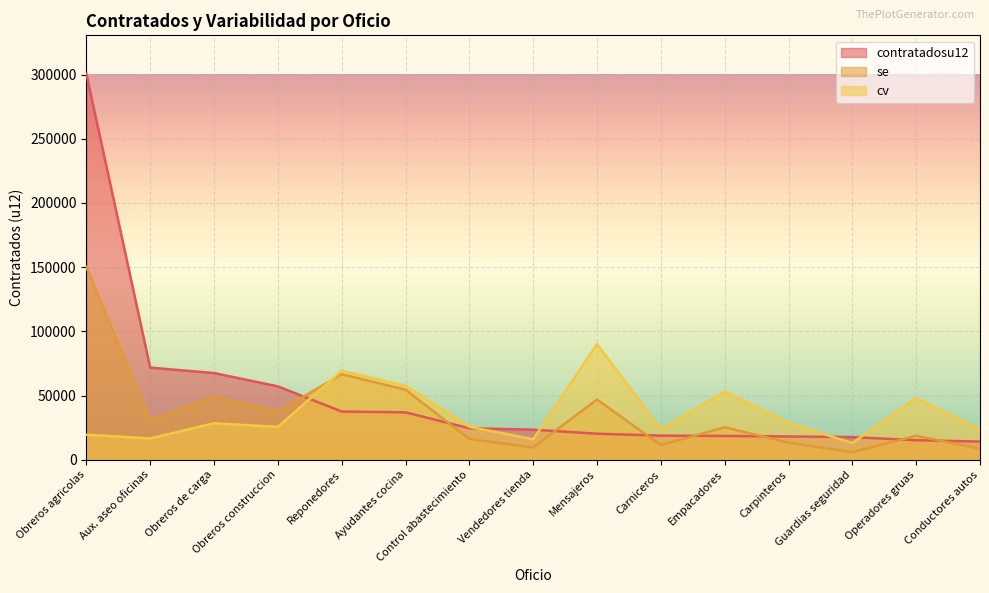

What is the highest value of the contratadosu12 series?

300480.2